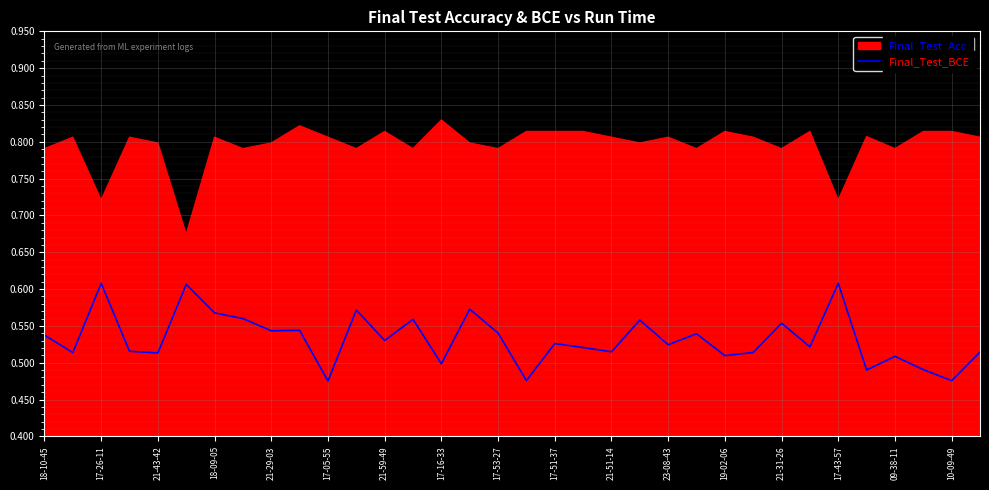

The Final_Test_BCE series shows 0.2 at 17-43-57. True or false?

False